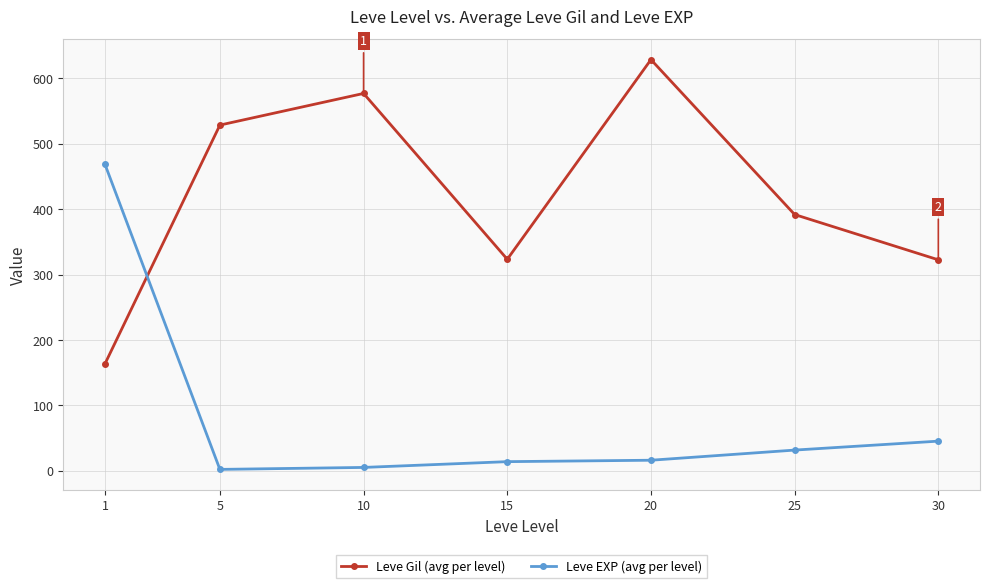

How many times do Leve Gil (avg per level) and Leve EXP (avg per level) cross each other?

1